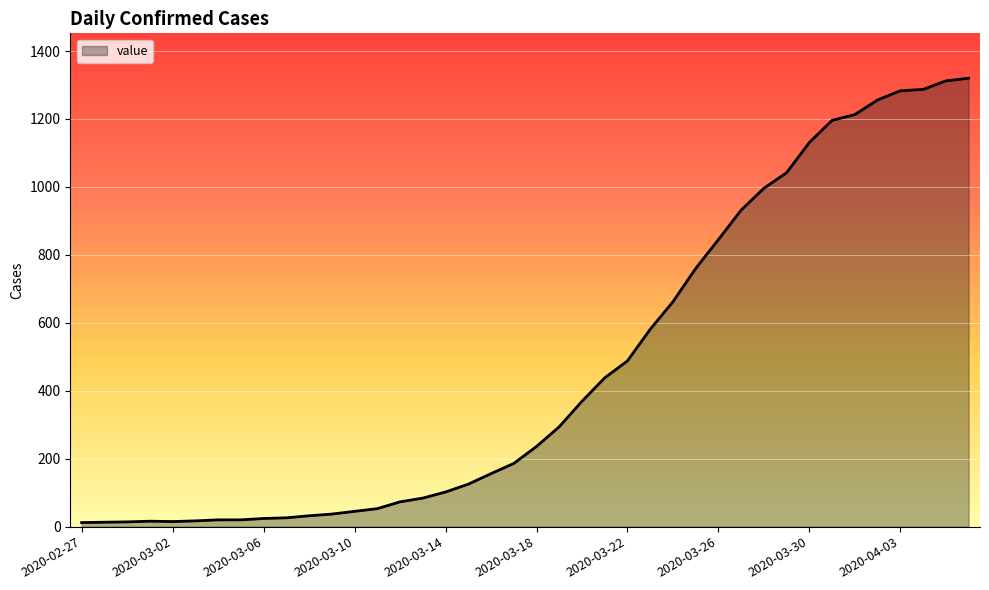

What is the average value?

468